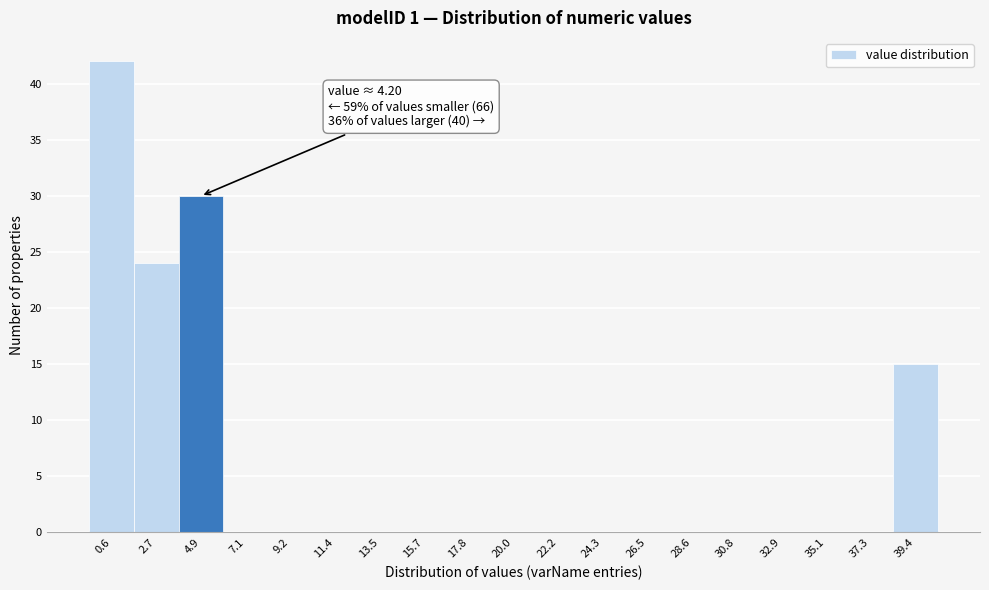

Which range on the x-axis has the tallest bar?

-0.5 to 1.5